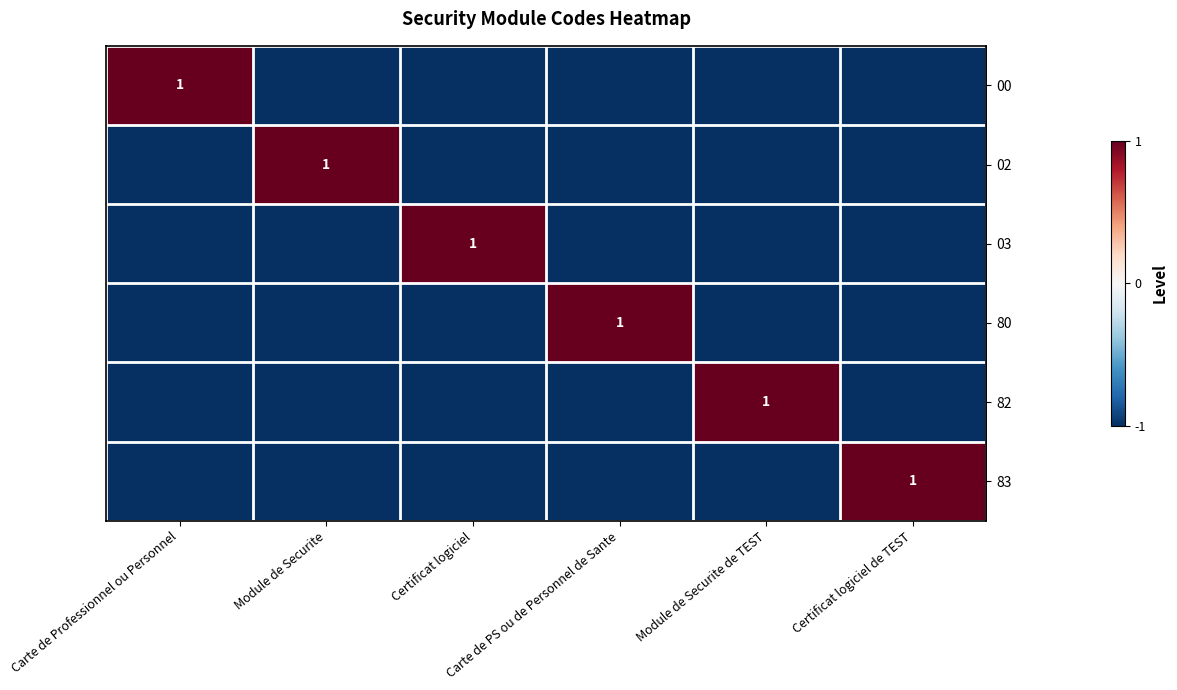

Rank the series at Module de Securite from highest to lowest value.

02, 00, 03, 80, 82, 83